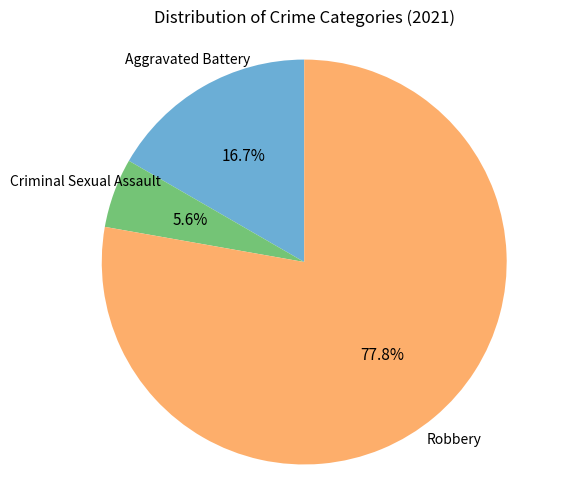

How many segments does this pie chart have?

3